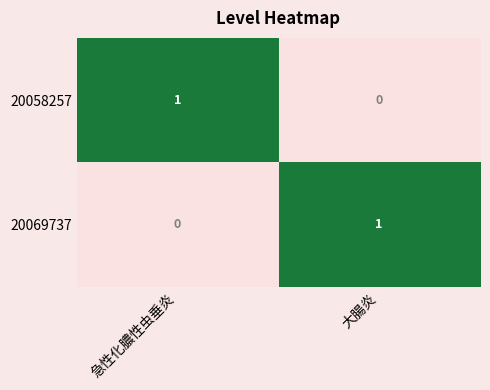

Reading left to right, what are all the values shown in this chart?

20058257: 1	0
20069737: 0	1